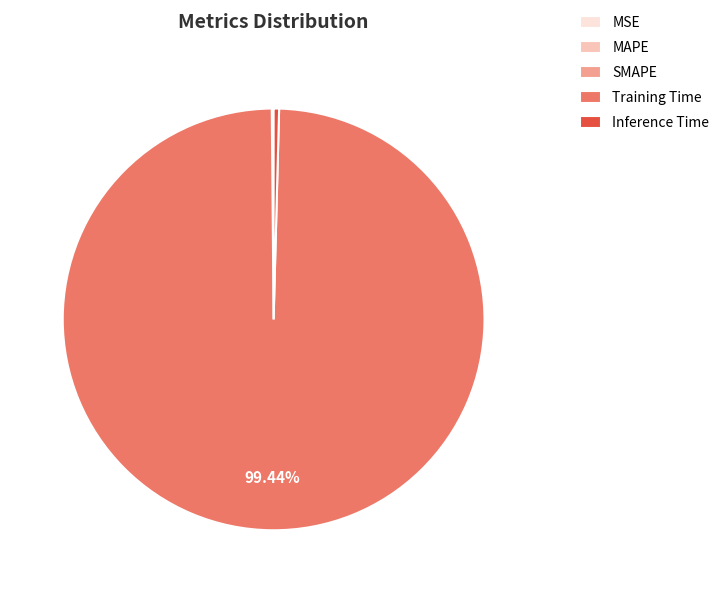

Does Training Time account for over 50% of the chart?

Yes